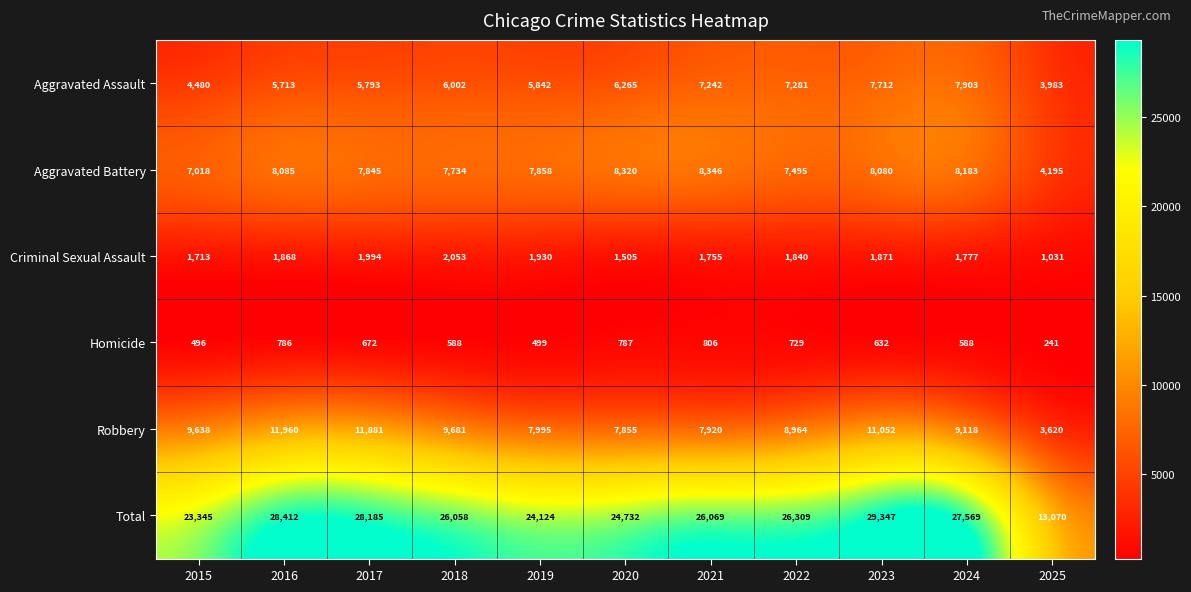

Which series has the largest range (max minus min)?

Total